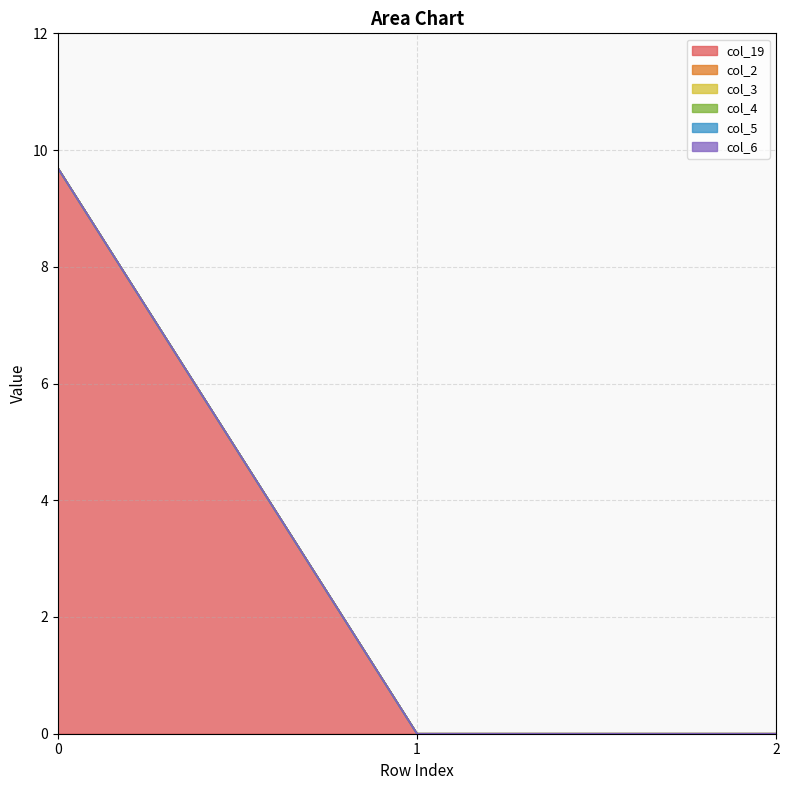

Is the value of col_4 at 1 greater than the value of col_5 at 0?

No